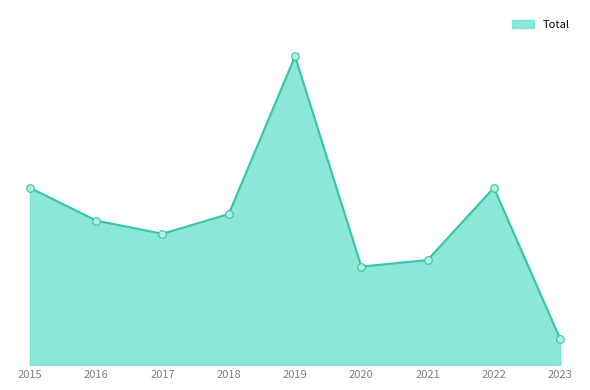

What is the change in value from 2017 to 2019?

+27